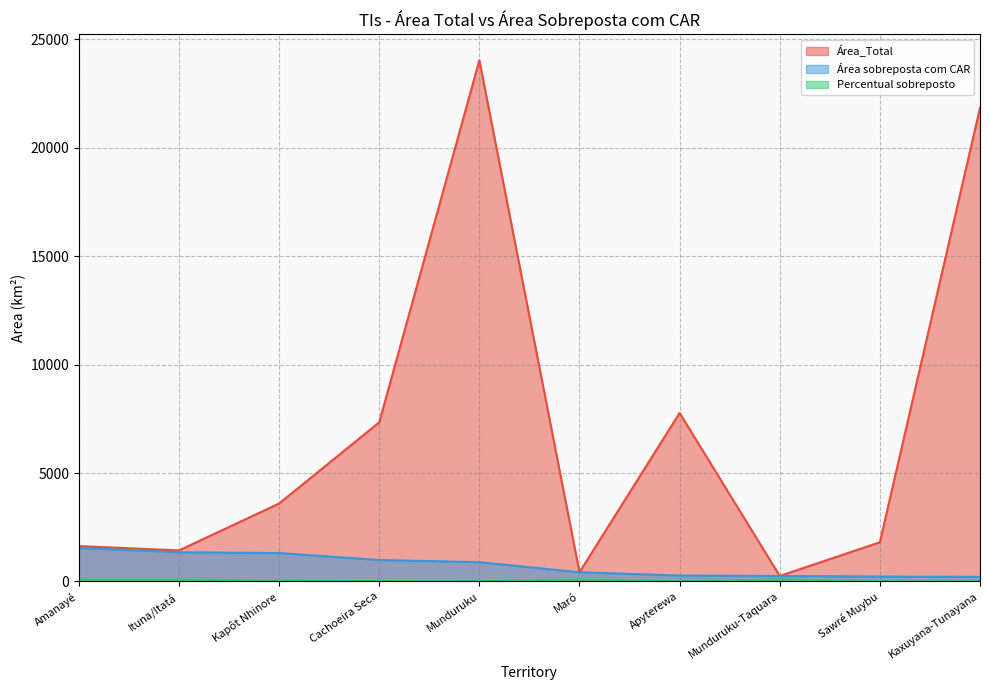

How many lines are shown in the chart?

3